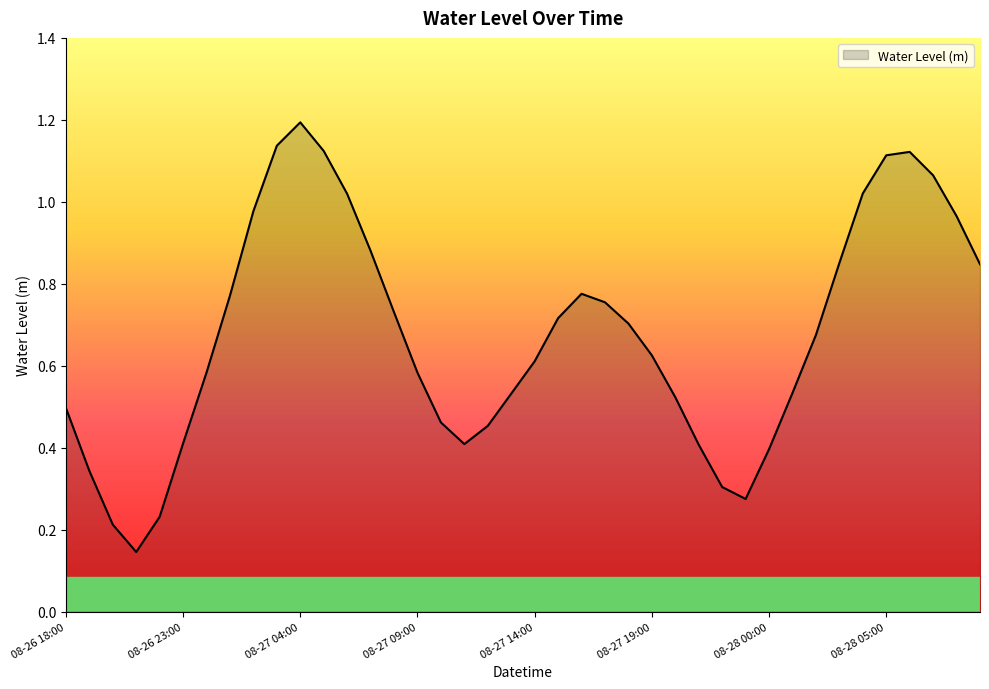

What is the greatest value displayed?

1.2